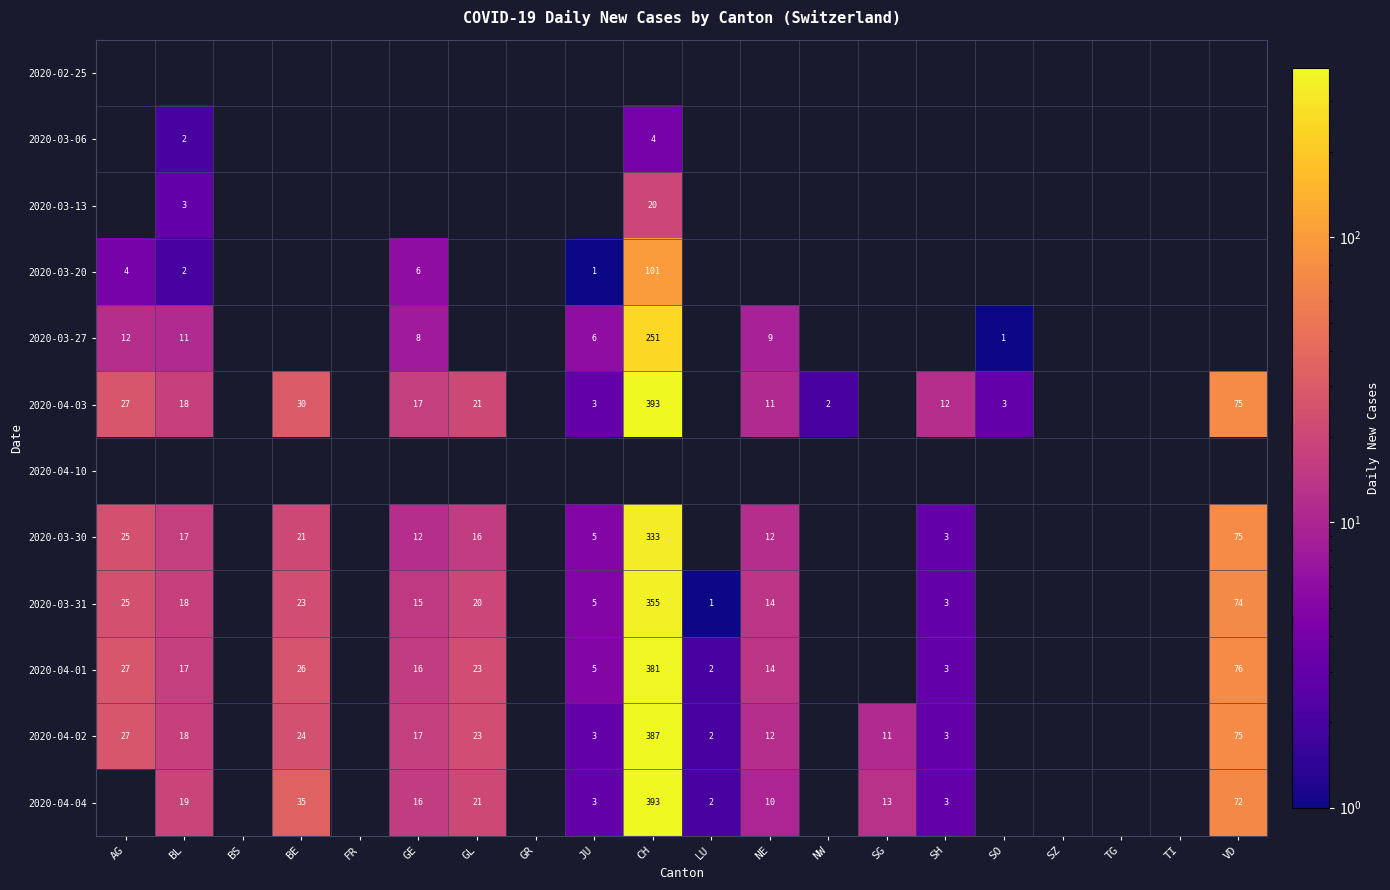

How many data points in 2020-03-30 are less than 333?

9